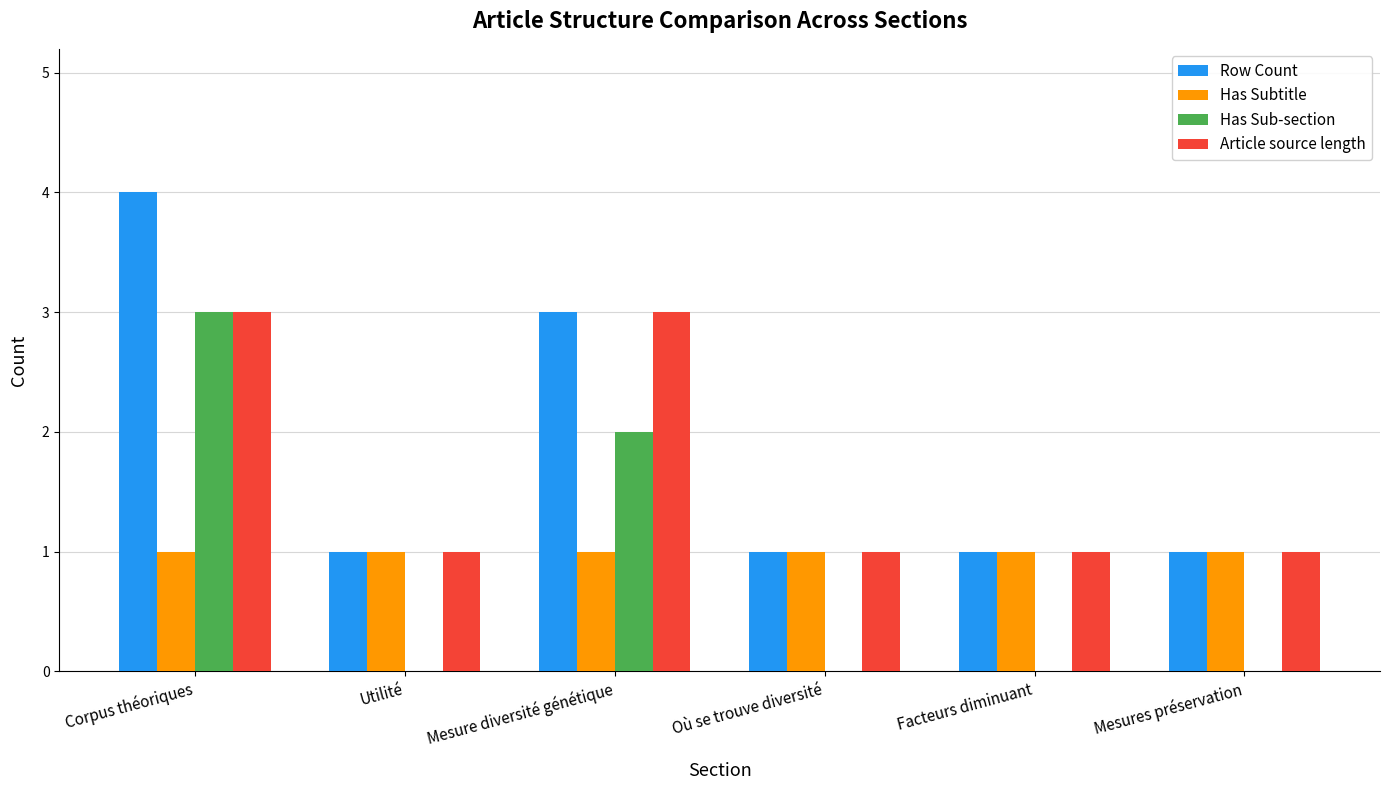

What is the spread (max minus min) of values at Mesure diversité génétique?

2